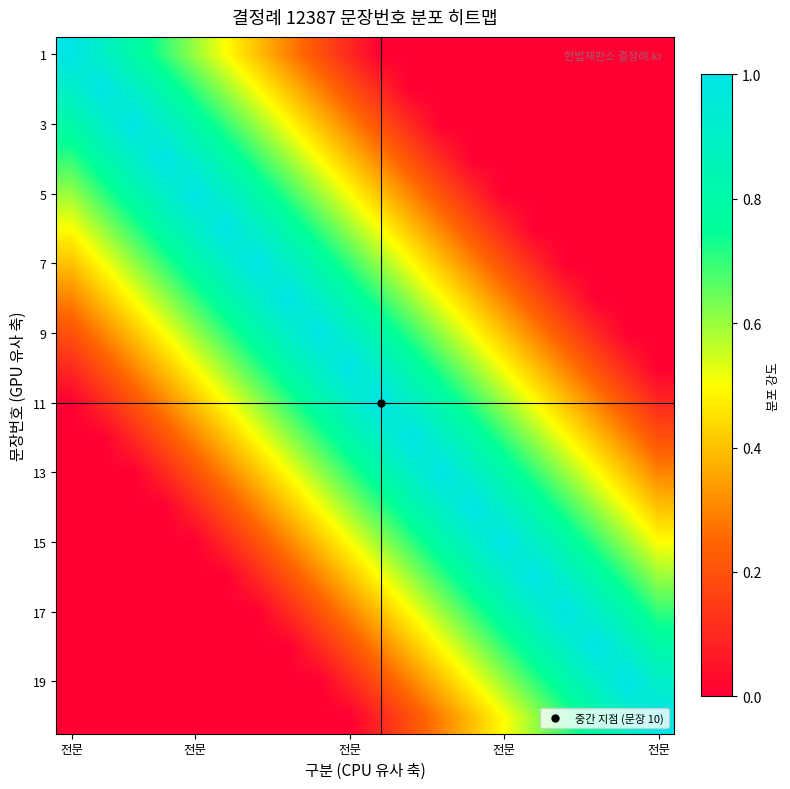

How many distinct data groups are displayed?

20